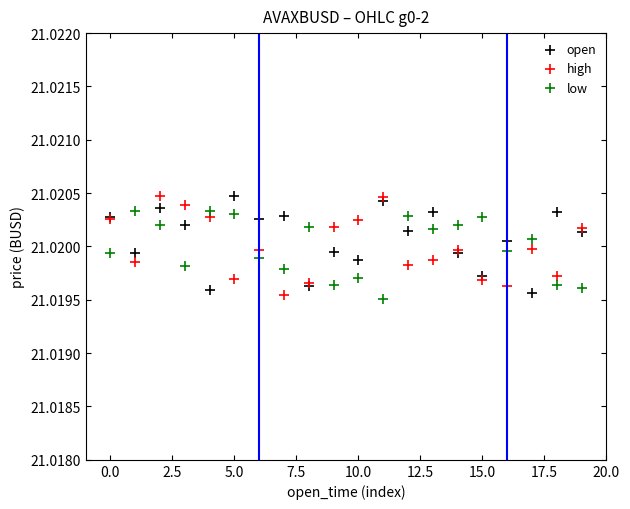

What are all the series names shown in the legend?

open, high, low